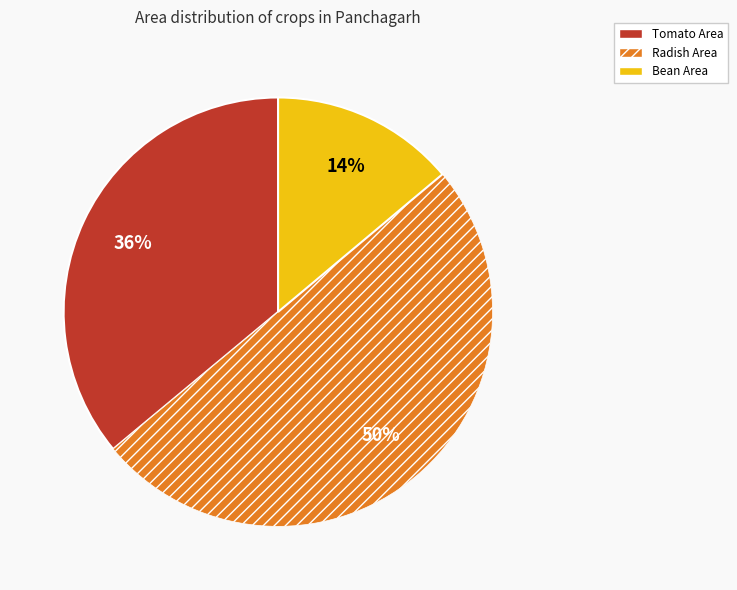

To the nearest percent, what is the difference between the largest and smallest slice percentages?

36%